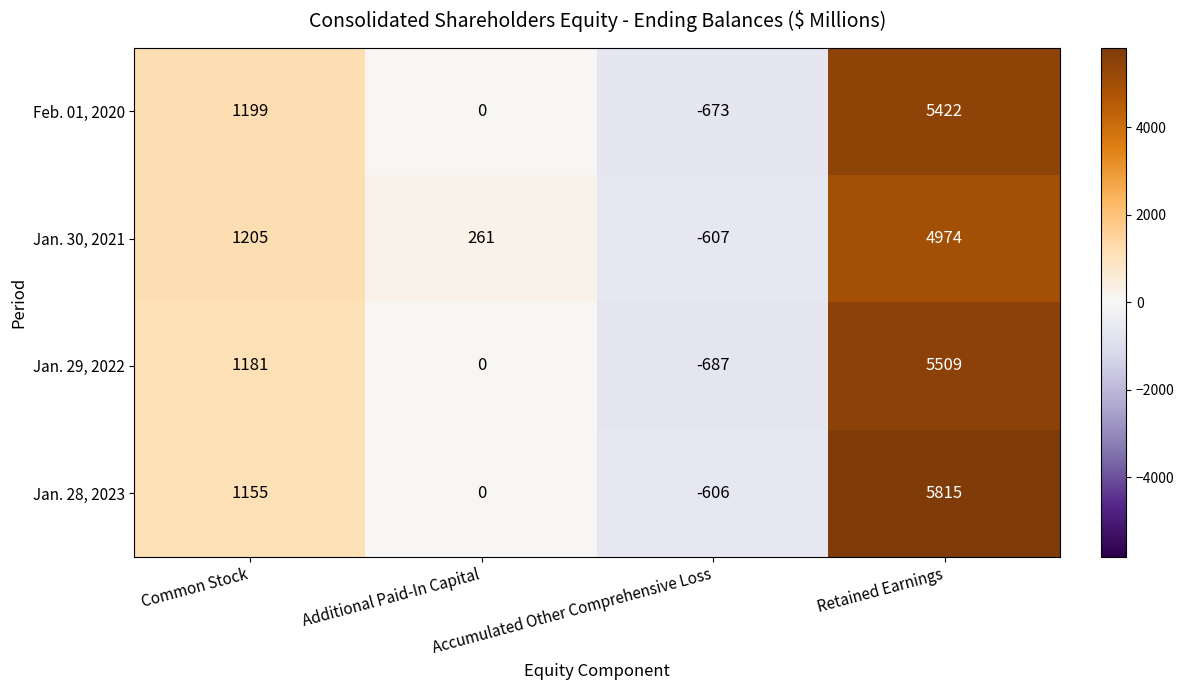

What is the spread (max minus min) of values at Retained Earnings?

841